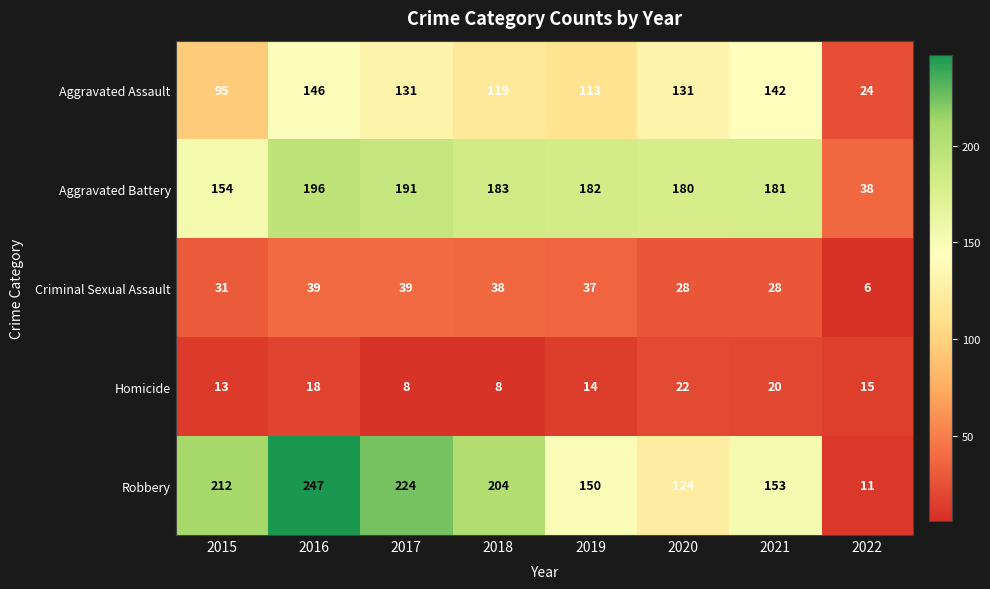

At which label does Homicide first exceed 15?

2016